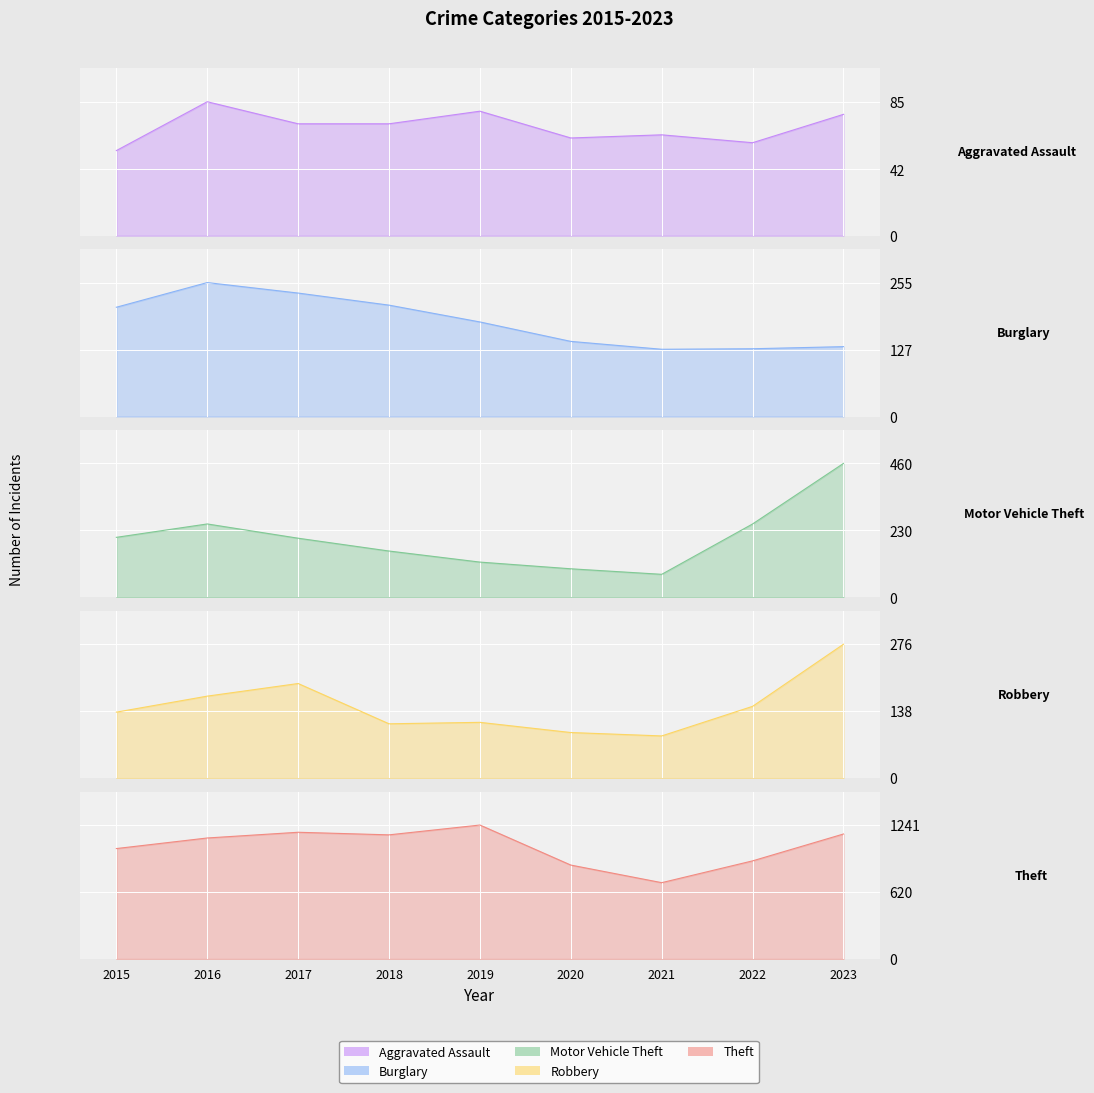

True or false: Aggravated Assault and Robbery cross at least once.

False